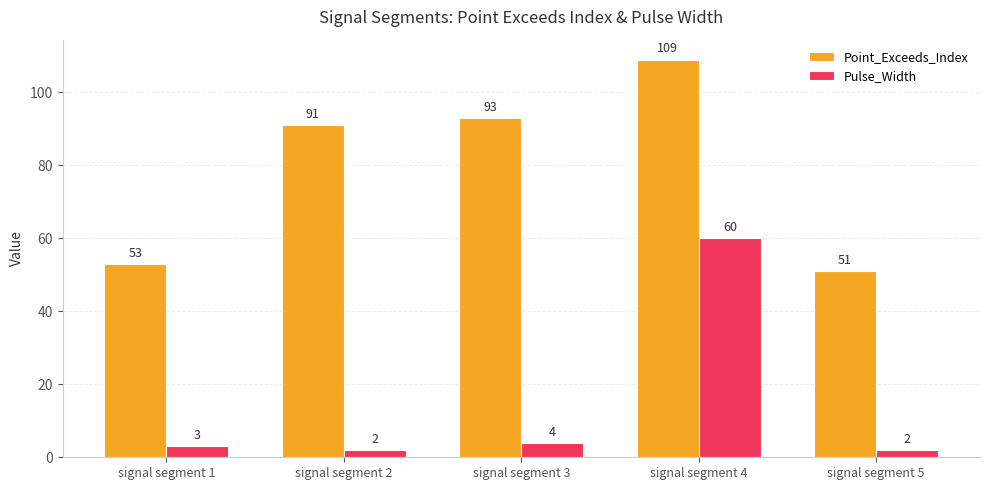

At which category is the sum across all series the highest?

signal segment 4